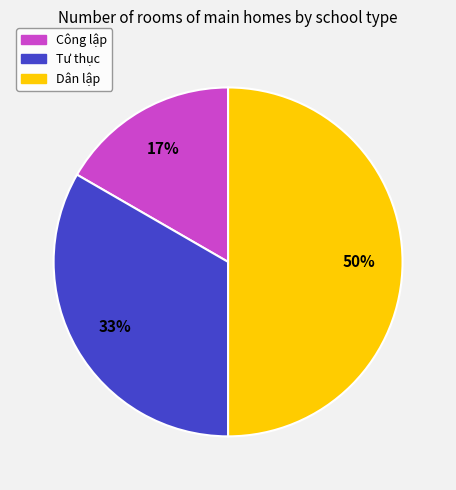

To the nearest percent, what is the difference between the largest and smallest slice percentages?

33%